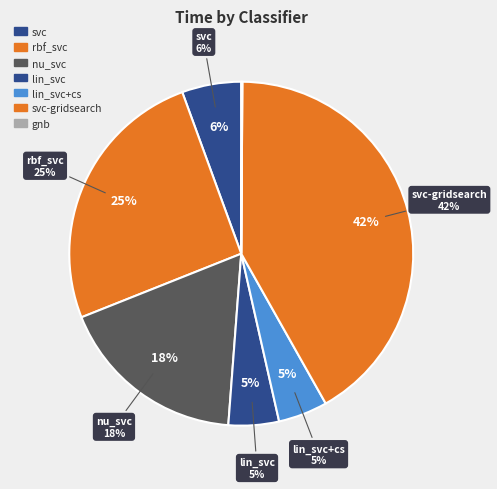

To the nearest percent, what is the average slice percentage?

14%